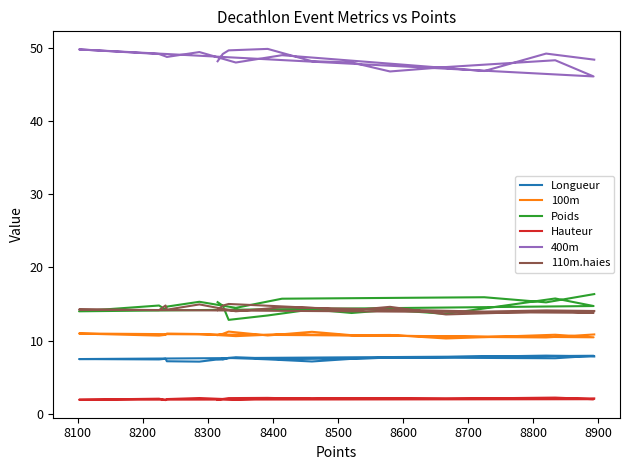

Is it true that Longueur equals 11.7 at 8800?

False